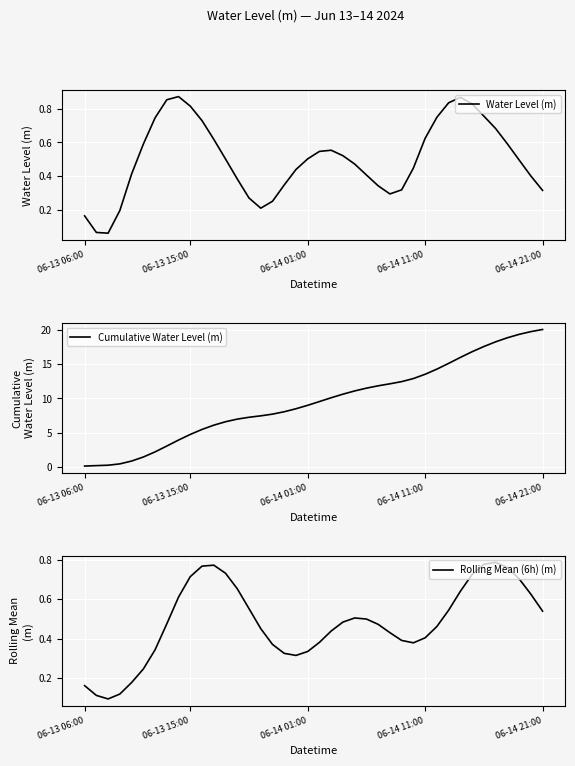

Reading left to right, transcribe all the data shown in this chart.

Water Level (m): 0.2	0.1	0.1	0.2	0.4	0.6	0.7	0.9	0.9	0.8	0.7	0.6	0.5	0.4	0.3	0.2	0.2	0.3	0.4	0.5	0.5	0.6	0.5	0.5	0.4	0.3	0.3	0.3	0.4	0.6	0.7	0.8	0.9	0.8	0.8	0.7	0.6	0.5	0.4	0.3
Cumulative Water Level (m): 0.2	0.2	0.3	0.5	0.9	1.5	2.2	3.1	4.0	4.8	5.5	6.1	6.6	7.0	7.3	7.5	7.7	8.1	8.5	9.0	9.6	10.1	10.6	11.1	11.5	11.8	12.1	12.5	12.9	13.5	14.3	15.1	16.0	16.8	17.6	18.3	18.8	19.3	19.7	20.1
Rolling Mean (6h) (m): 0.2	0.1	0.1	0.1	0.2	0.2	0.3	0.5	0.6	0.7	0.8	0.8	0.7	0.7	0.6	0.5	0.4	0.3	0.3	0.3	0.4	0.4	0.5	0.5	0.5	0.5	0.4	0.4	0.4	0.4	0.5	0.5	0.6	0.7	0.8	0.8	0.8	0.7	0.6	0.5